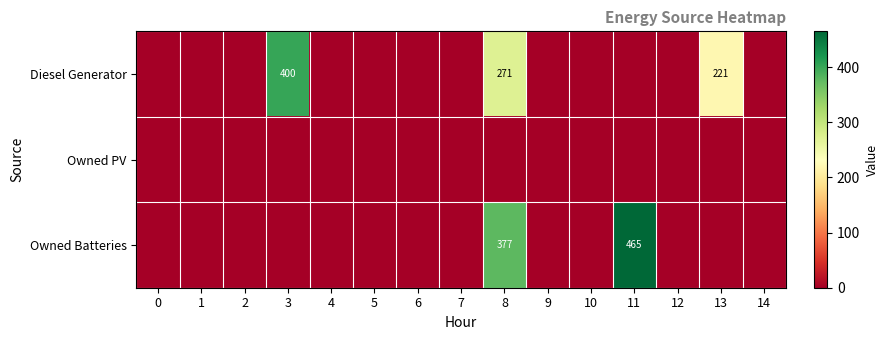

Is it true that Diesel Generator equals 400 at 3?

True